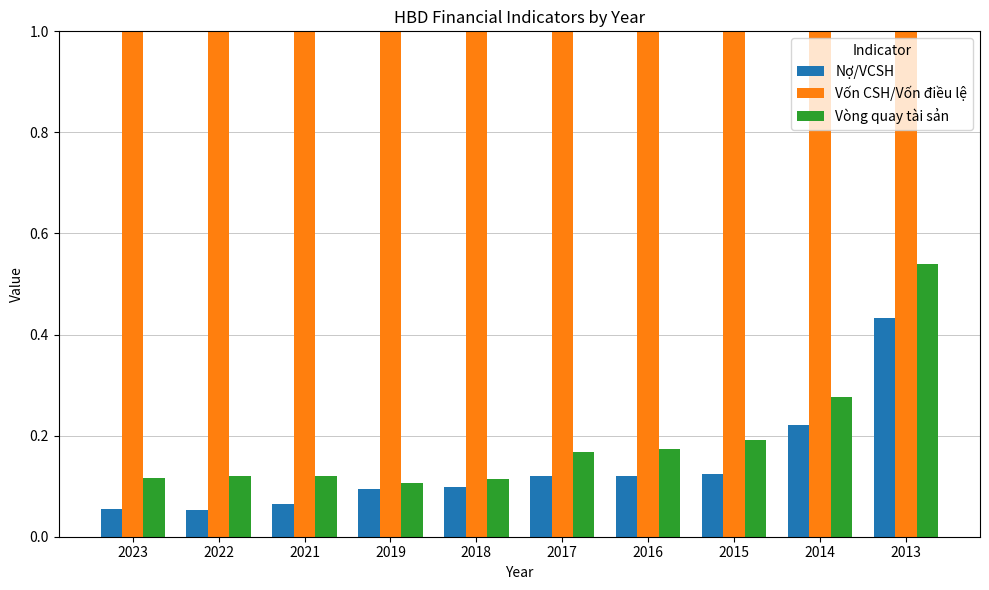

List the series in order of their peak value, highest first.

Vốn CSH/Vốn điều lệ, Vòng quay tài sản, Nợ/VCSH